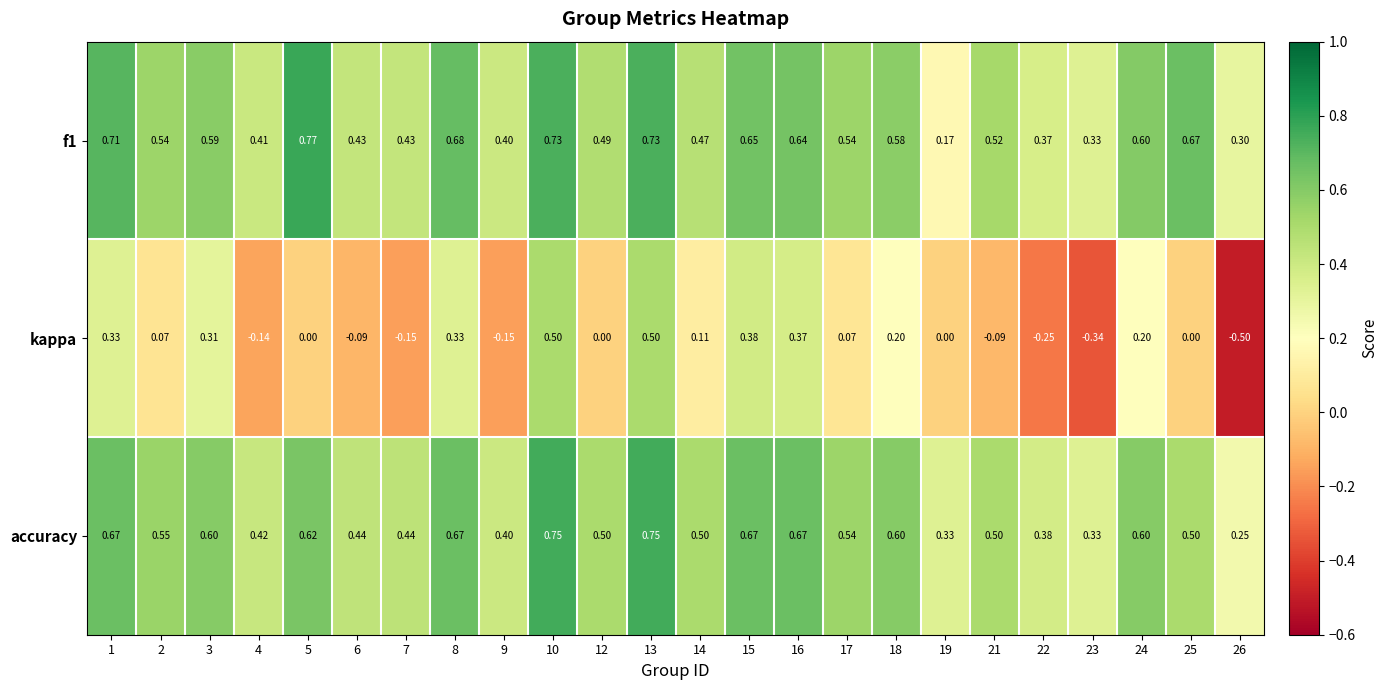

Is the value of f1 at 23 greater than the value of accuracy at 21?

No